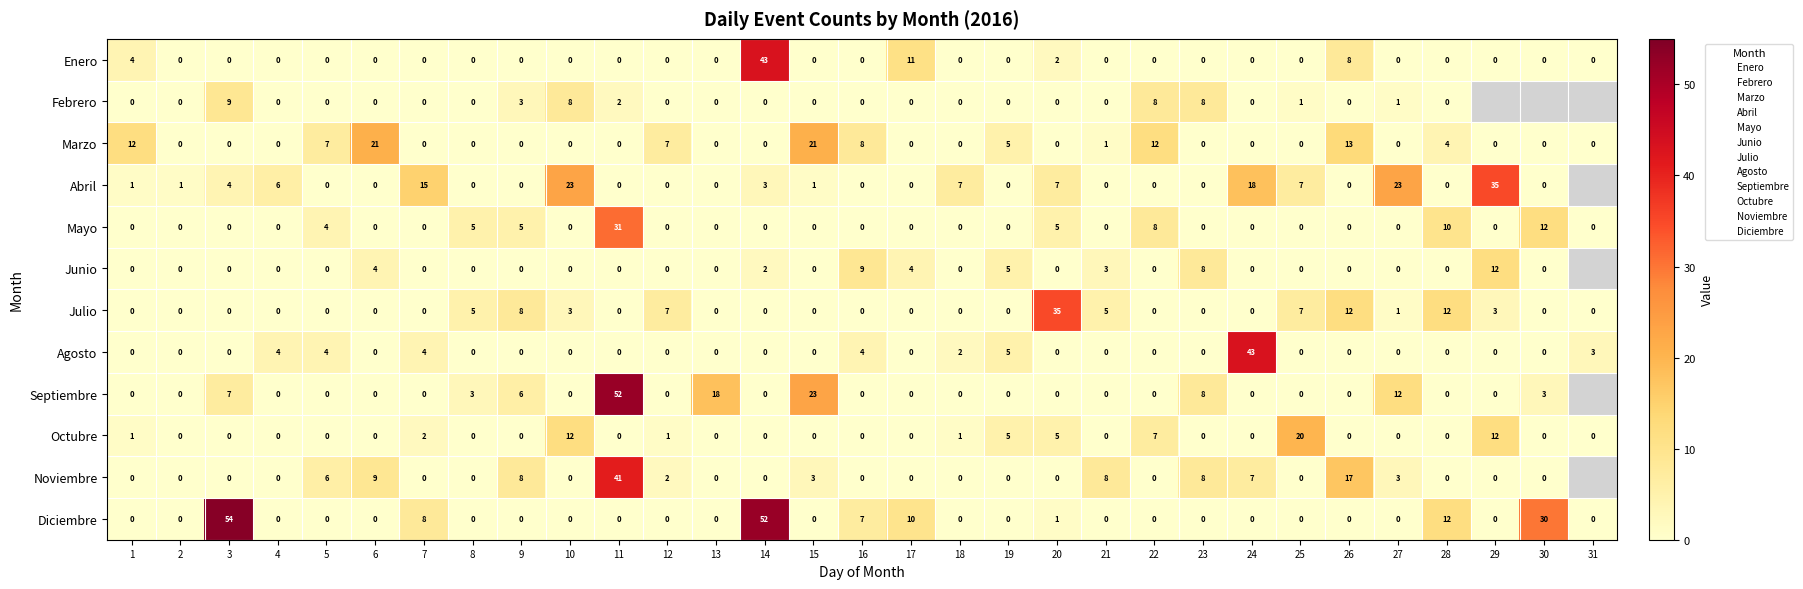

What is the difference between the highest and lowest values at 19?

5